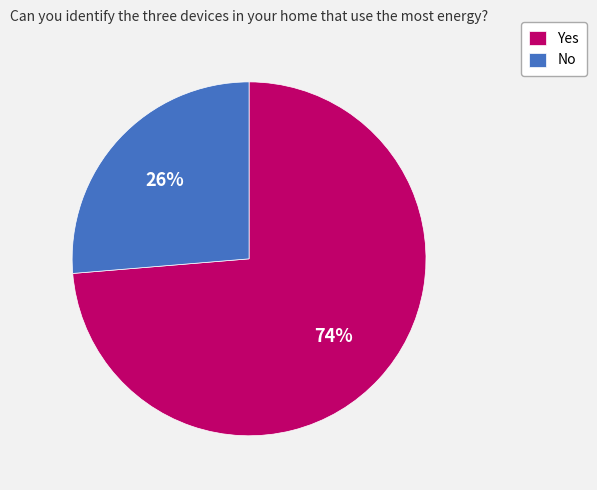

Is the sum of No and Yes greater than half?

Yes